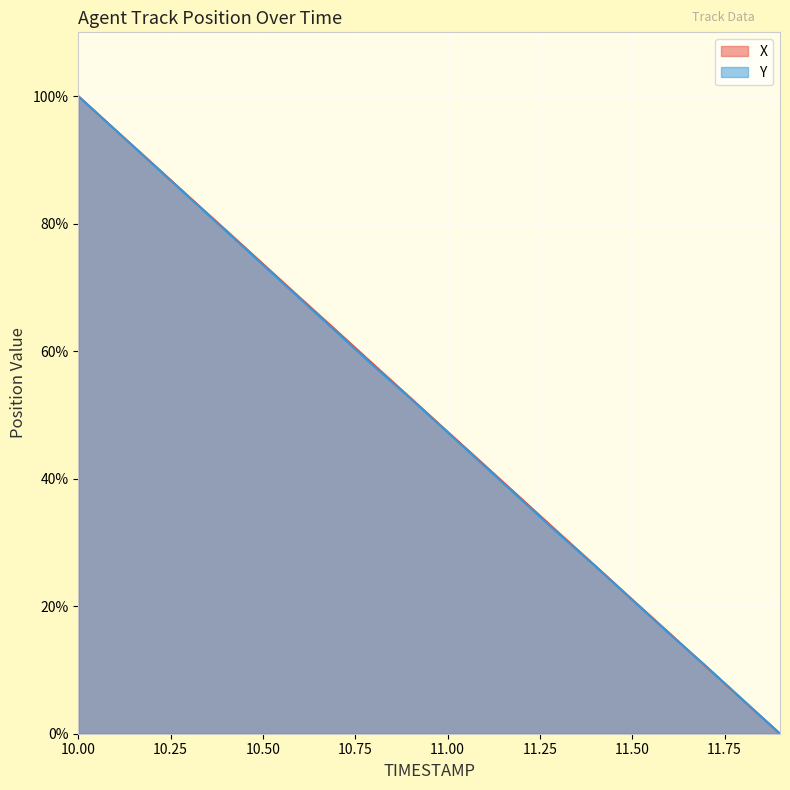

At which label does X reach its peak?

10.00